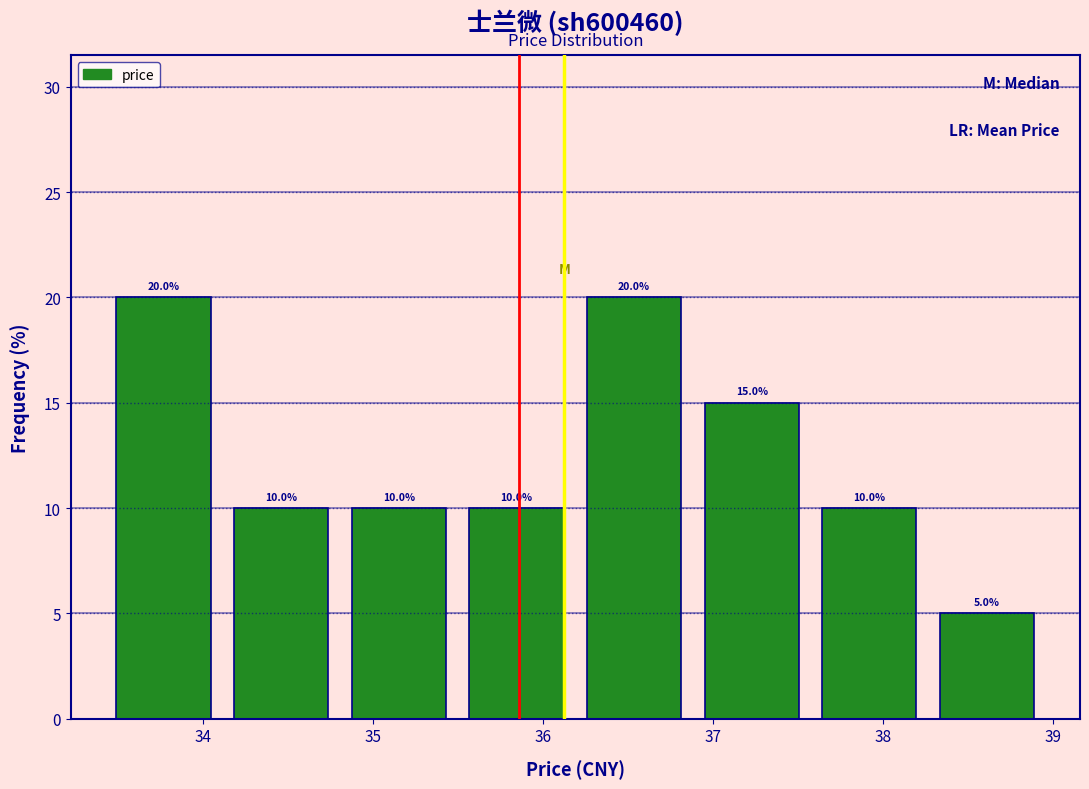

Reading left to right, list every bar in this chart as the range it spans on the x-axis followed by its height. The bar edges are not printed on the chart, so give them approximately, as read against the axis.

33.4 to 34.1: 20.0
34.1 to 34.8: 10.0
34.8 to 35.5: 10.0
35.5 to 36.2: 10.0
36.2 to 36.9: 20.0
36.9 to 37.6: 15.0
37.6 to 38.3: 10.0
38.3 to 39.0: 5.0